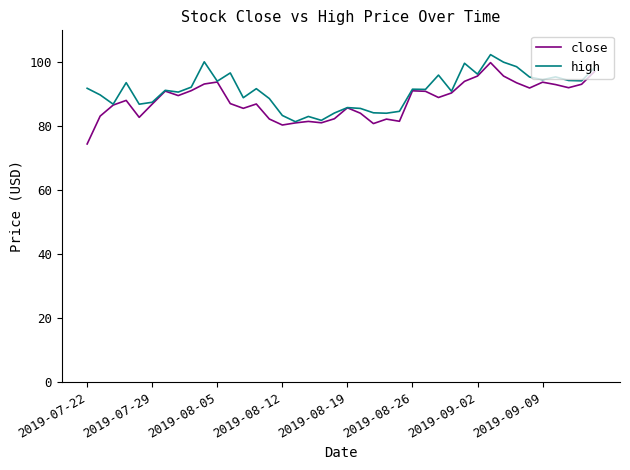

Which series has the largest total across all categories?

high